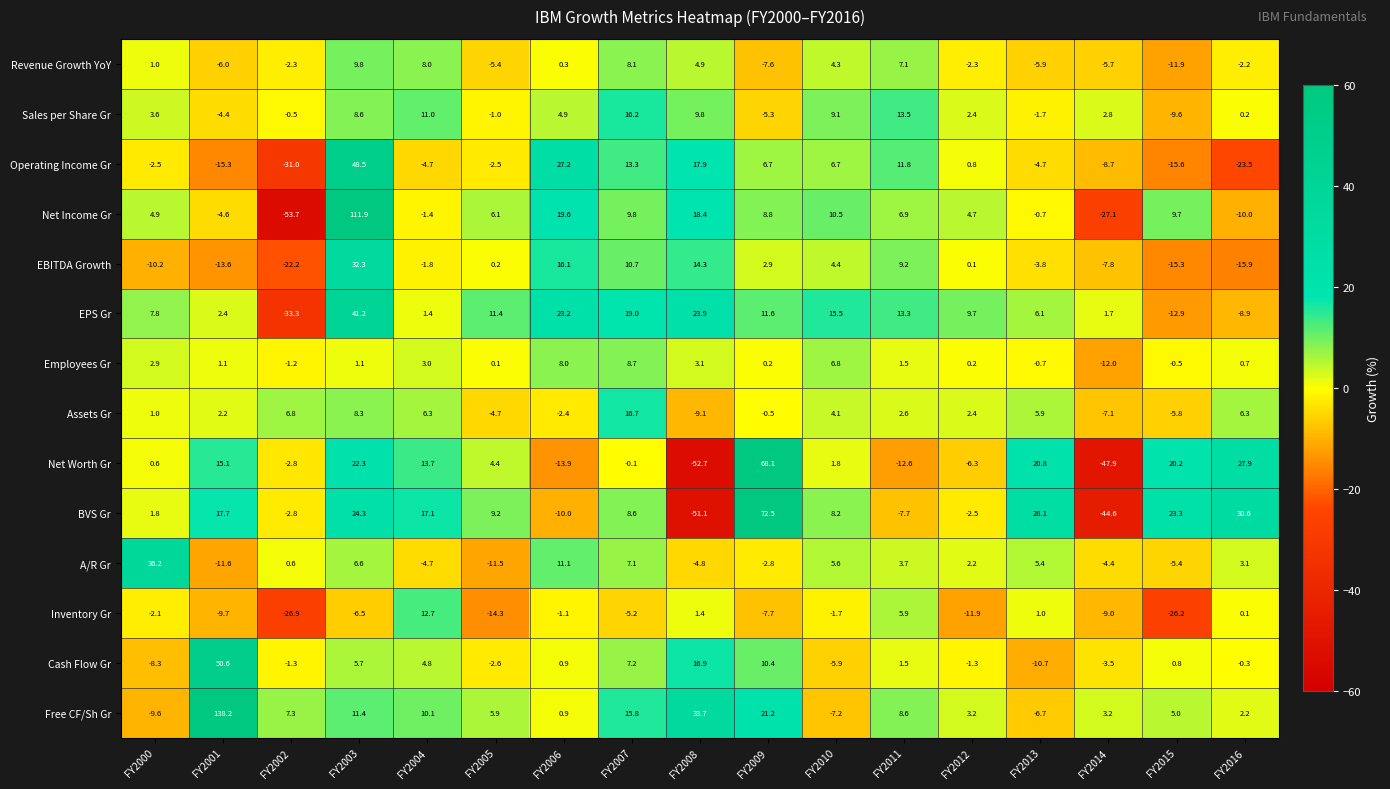

What is the difference between the EBITDA Growth values at FY2001 and FY2009?

16.5